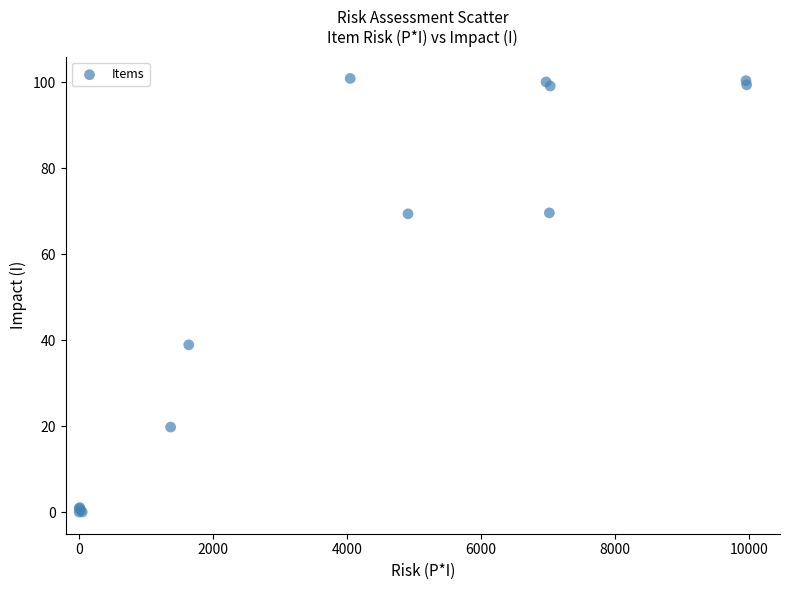

What Y value in the scatter plot is closest to 50?

38.9